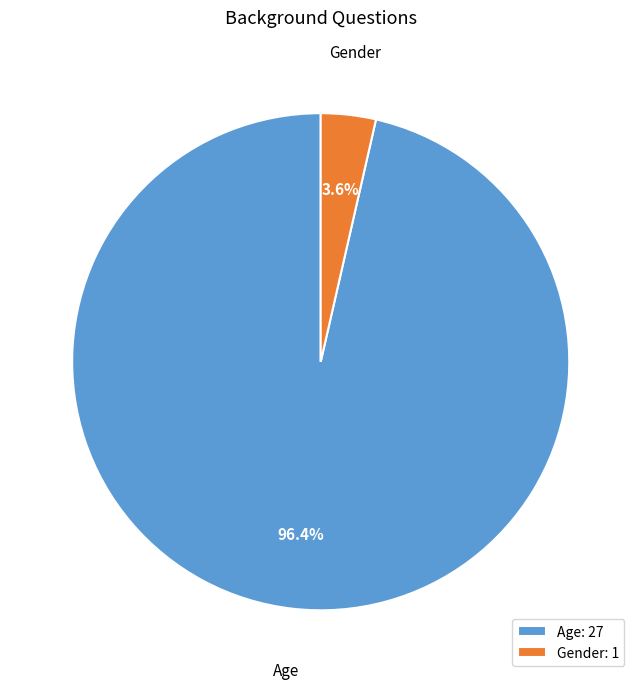

What percentage is the Age slice, to the nearest percent?

96%